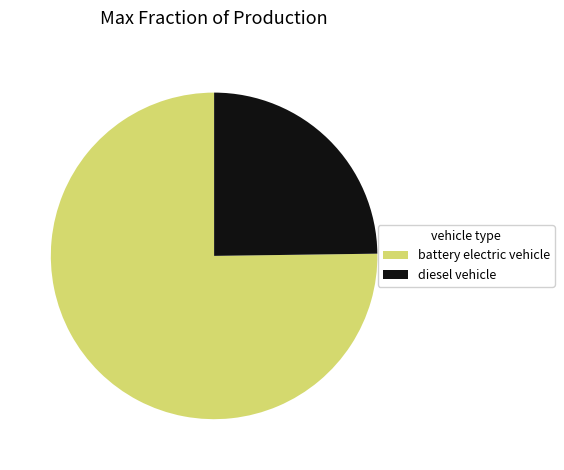

The diesel vehicle slice represents 25% of the pie. True or false?

True